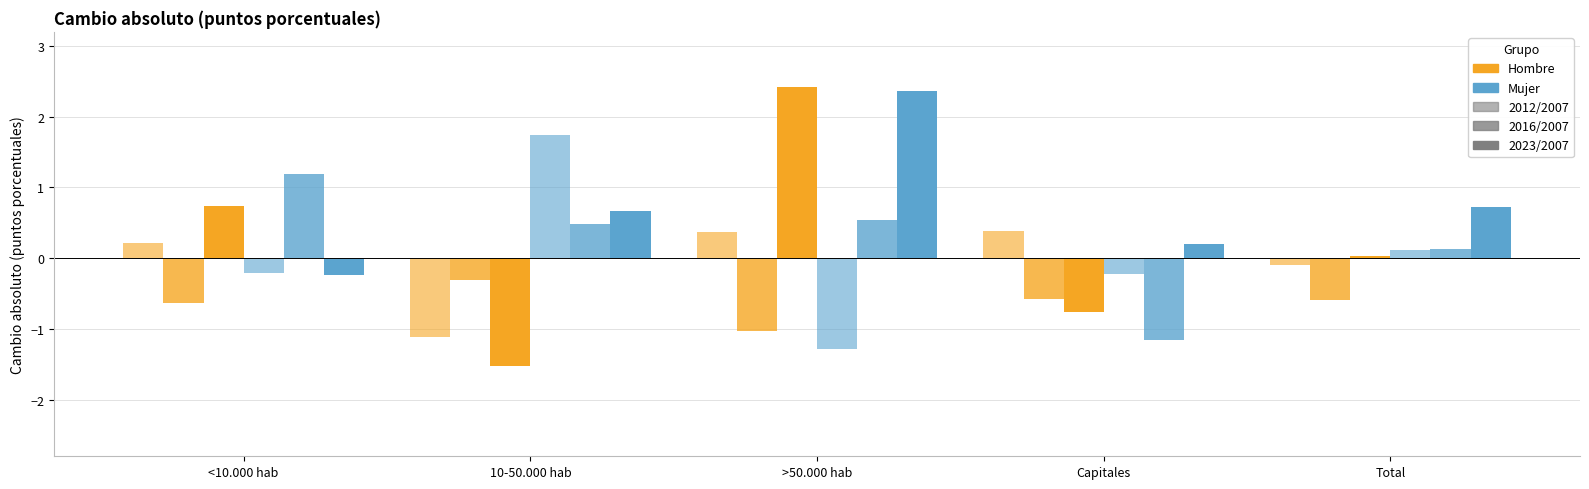

At which category does the chart reach its minimum across all series?

10-50.000 hab